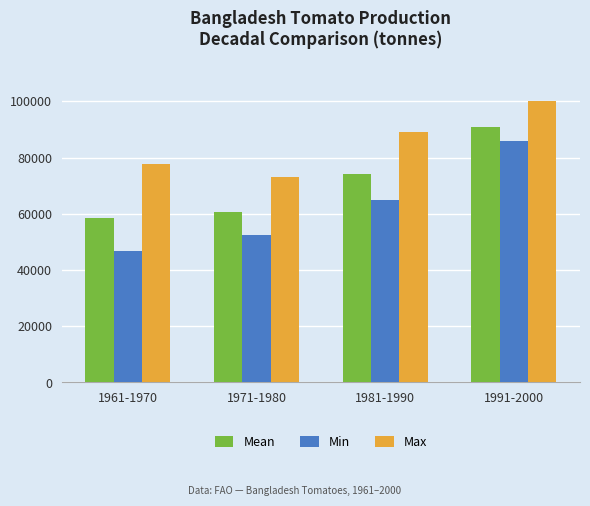

What is the spread (max minus min) of values at 1961-1970?

30825.0